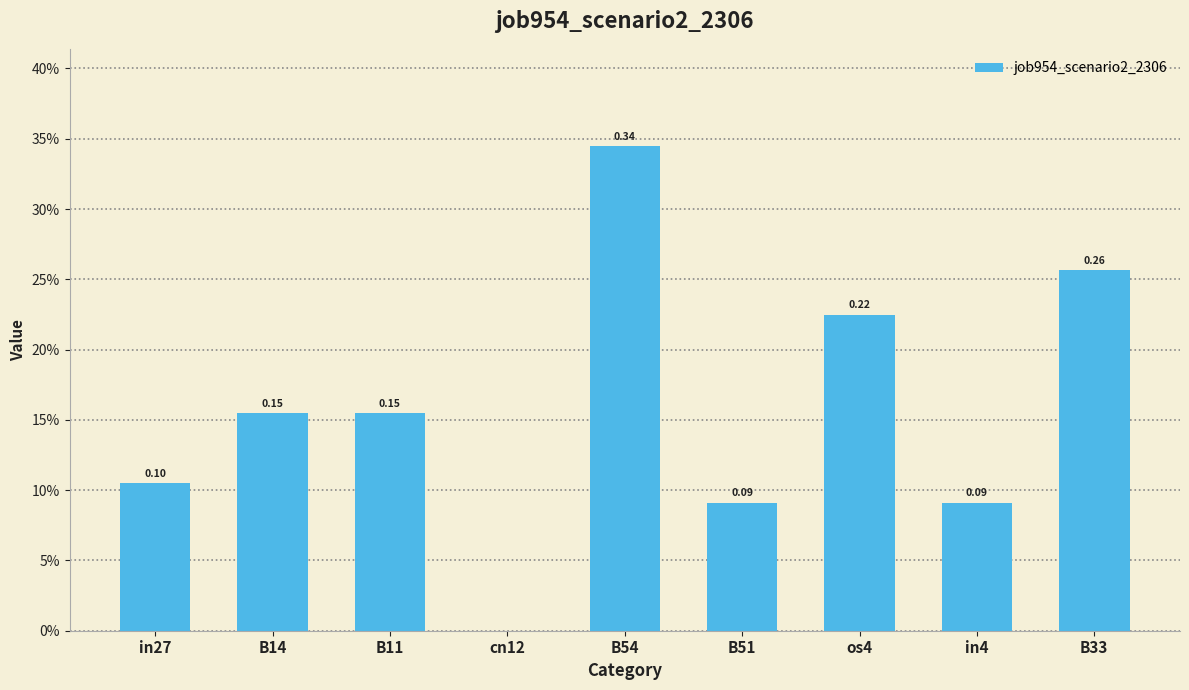

Are the bars horizontal?

No